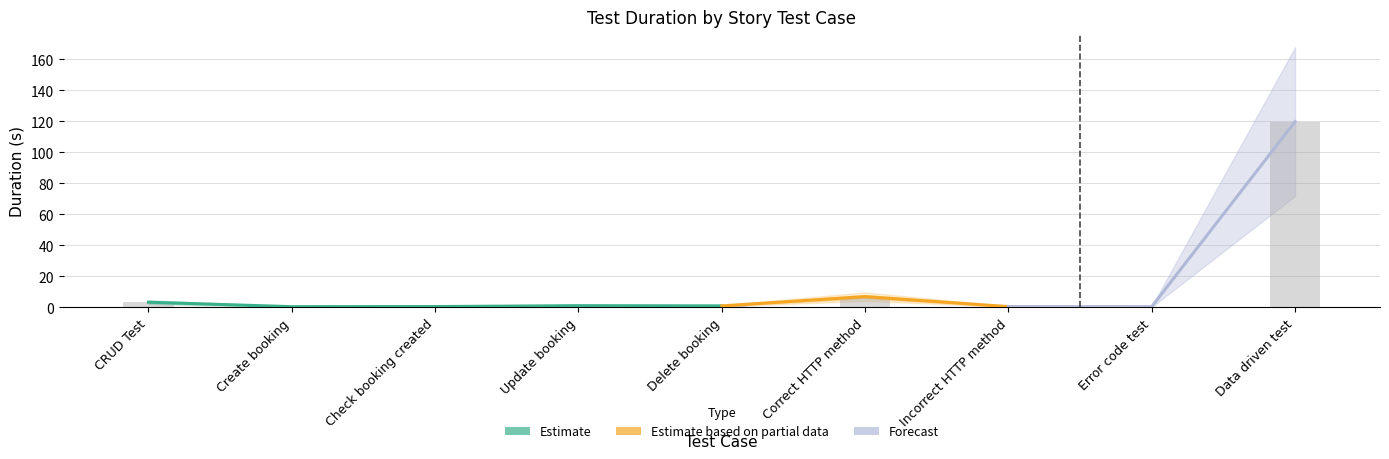

What is the sum of the values at CRUD Test and Correct HTTP method?

10.4